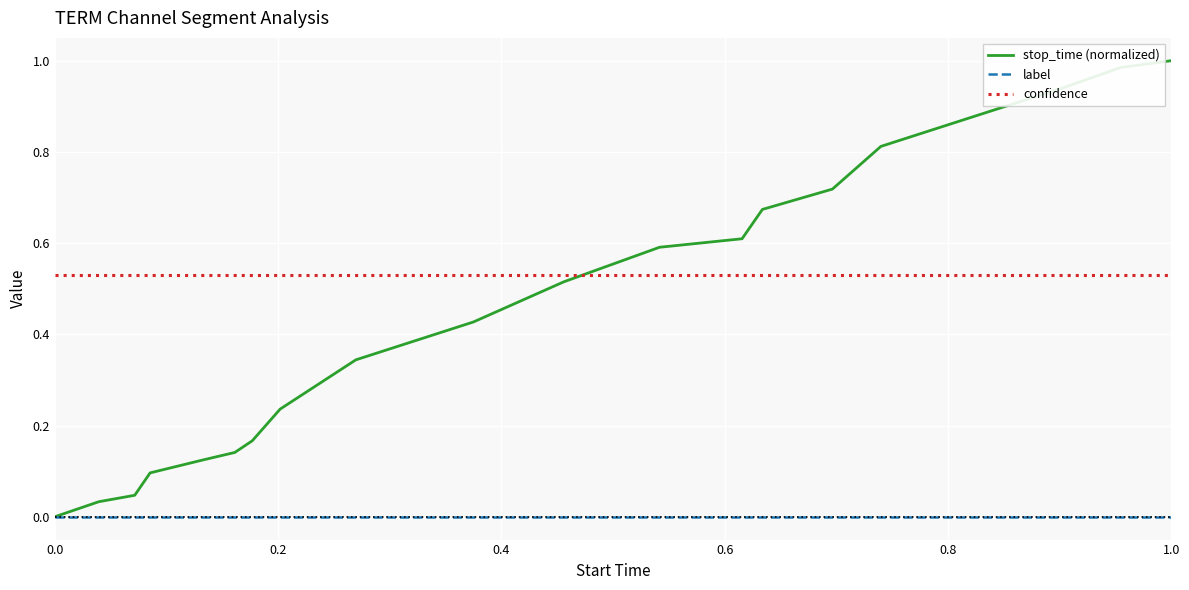

Which series ends up on top after the final intersection of confidence and stop_time (normalized)?

stop_time (normalized)